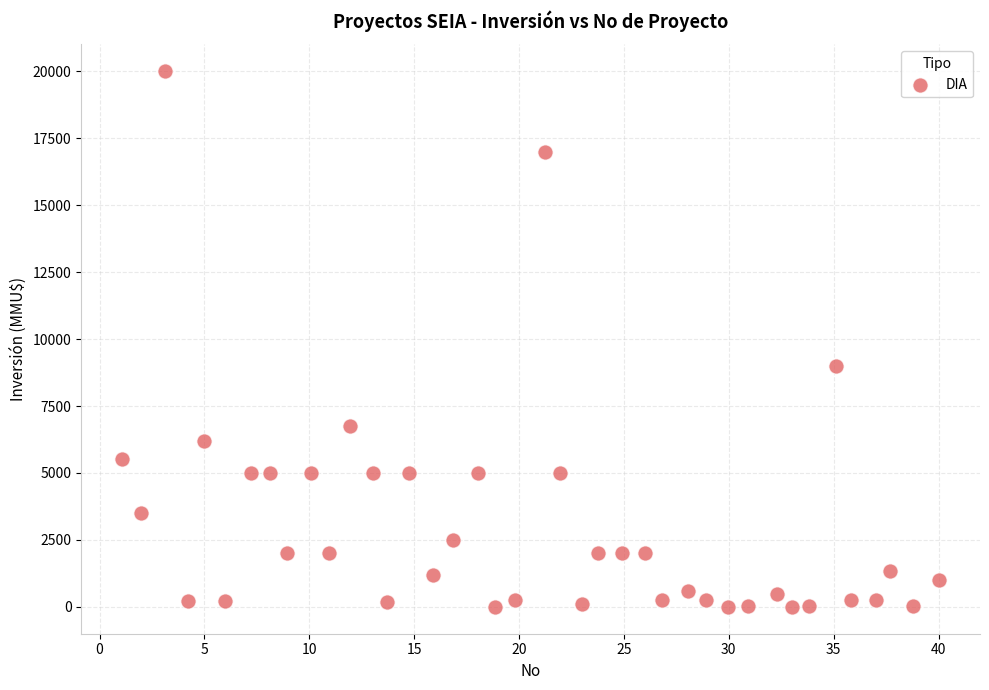

What is the range of Y values (max minus min)?

20000